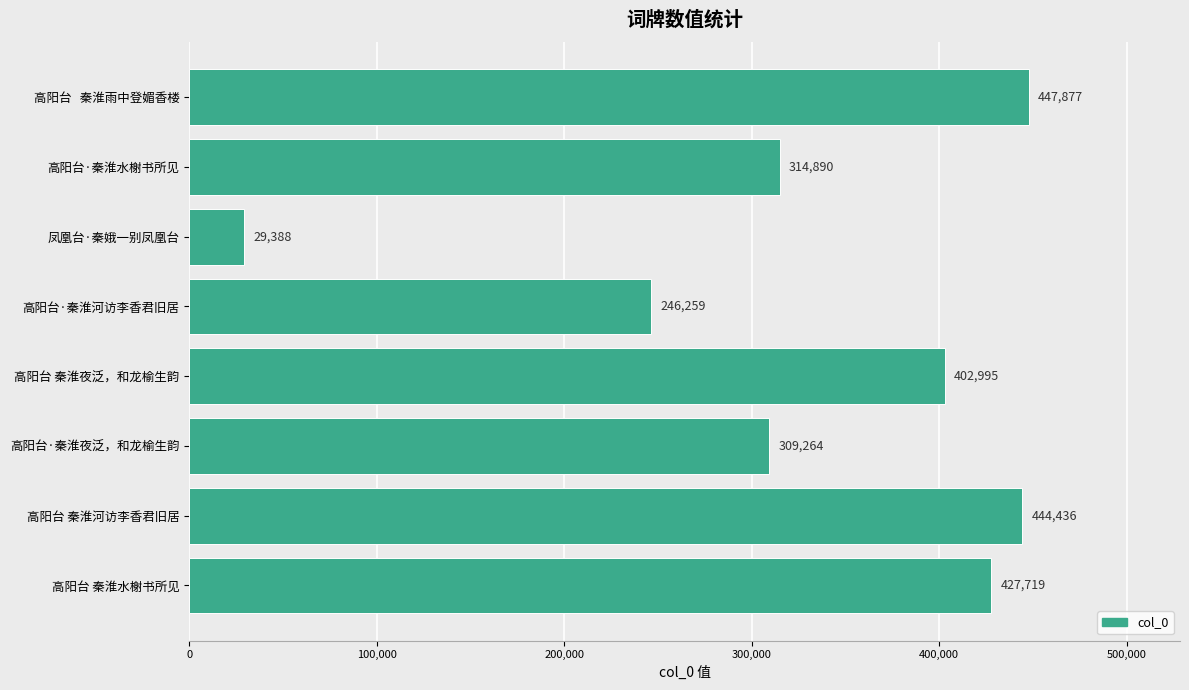

The chart shows a value of 751228 at 高阳台 秦淮水榭书所见. True or false?

False